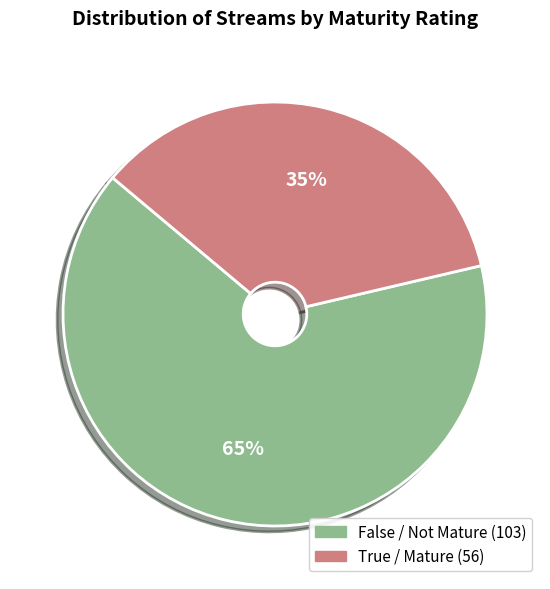

Does any single category account for the majority?

Yes